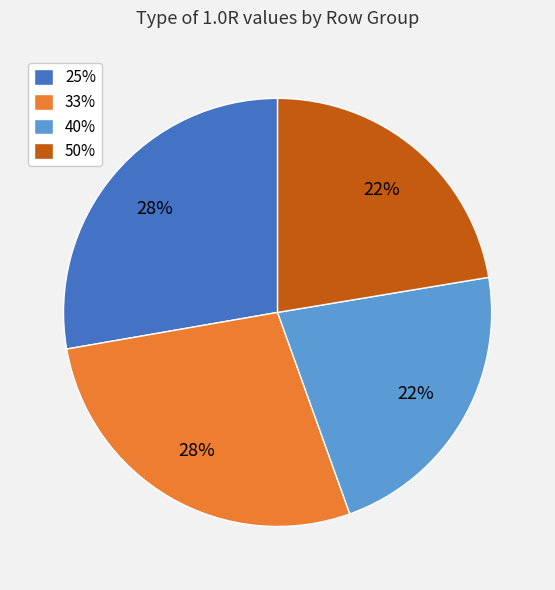

Which has a higher value, 33% or 40%?

33%